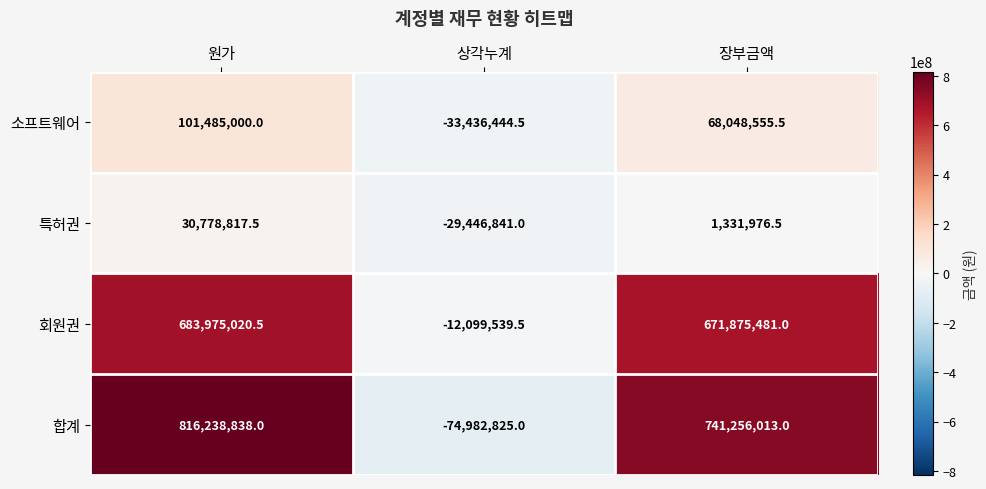

Reading left to right, list all the values displayed in this chart.

소프트웨어: 원가=101485000.0	상각누계=-33436444.5	장부금액=68048555.5
특허권: 원가=30778817.5	상각누계=-29446841.0	장부금액=1331976.5
회원권: 원가=683975020.5	상각누계=-12099539.5	장부금액=671875481.0
합계: 원가=816238838.0	상각누계=-74982825.0	장부금액=741256013.0